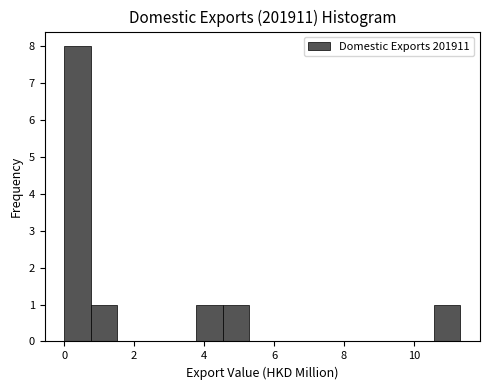

Read against the x-axis, roughly where is the centre of the tallest bar?

0.4